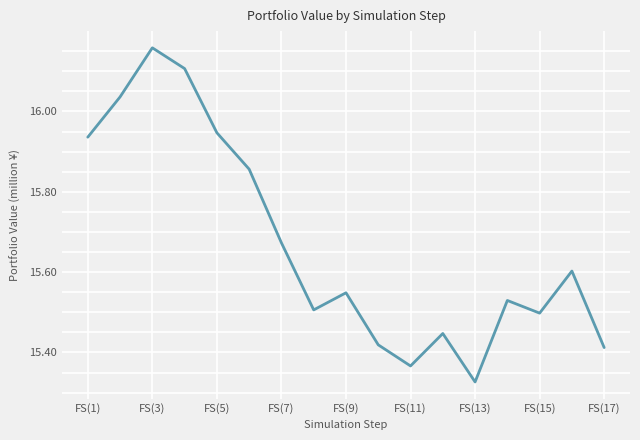

What is the difference between the maximum and minimum values?

0.8